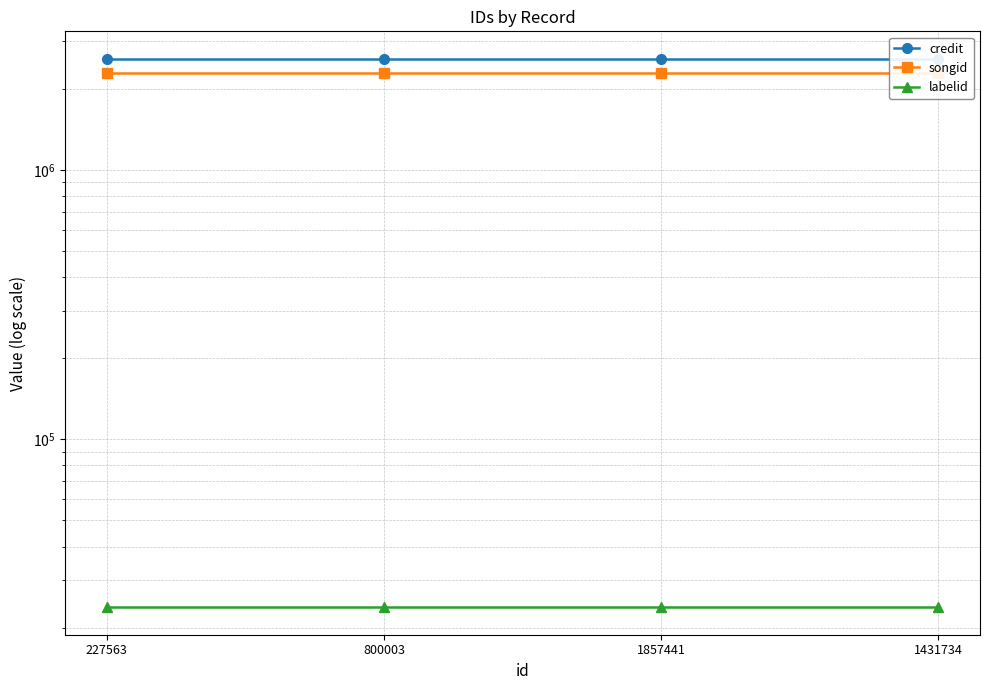

True or false: songid has more than 1 interior local peaks.

False